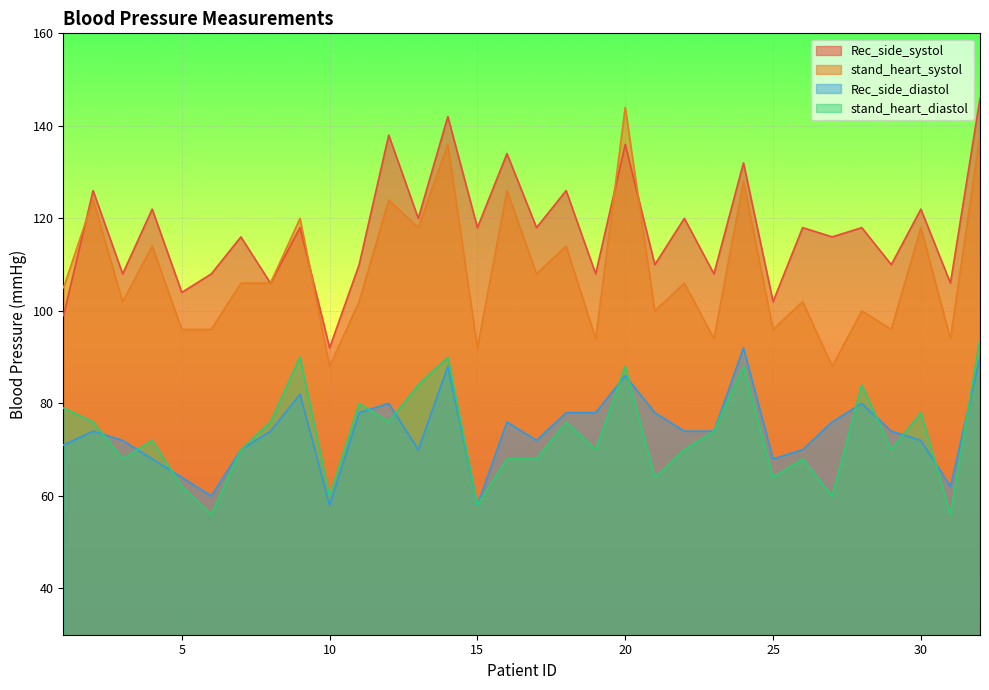

At which label does stand_heart_diastol first exceed 72?

1